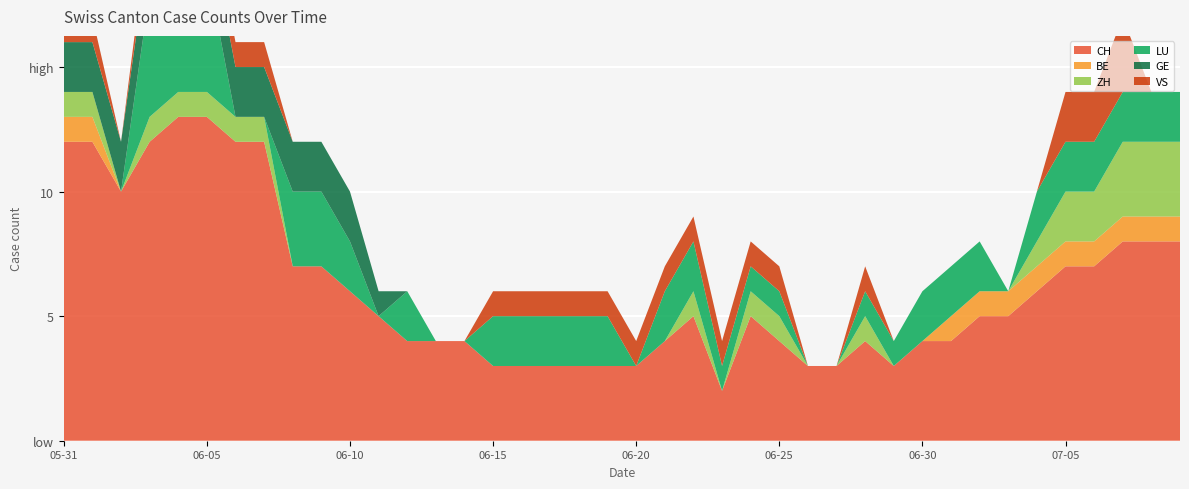

Reading left to right, list all the values displayed in this chart.

CH: 2020-05-31=12	2020-06-01=12	2020-06-02=10	2020-06-03=12	2020-06-04=13	2020-06-05=13	2020-06-06=12	2020-06-07=12	2020-06-08=7	2020-06-09=7	2020-06-10=6	2020-06-11=5	2020-06-12=4	2020-06-13=4	2020-06-14=4	2020-06-15=3	2020-06-16=3	2020-06-17=3	2020-06-18=3	2020-06-19=3	2020-06-20=3	2020-06-21=4	2020-06-22=5	2020-06-23=2	2020-06-24=5	2020-06-25=4	2020-06-26=3	2020-06-27=3	2020-06-28=4	2020-06-29=3	2020-06-30=4	2020-07-01=4	2020-07-02=5	2020-07-03=5	2020-07-04=6	2020-07-05=7	2020-07-06=7	2020-07-07=8	2020-07-08=8	2020-07-09=8
BE: 2020-05-31=1	2020-06-01=1	2020-06-02=0	2020-06-03=0	2020-06-04=0	2020-06-05=0	2020-06-06=0	2020-06-07=0	2020-06-08=0	2020-06-09=0	2020-06-10=0	2020-06-11=0	2020-06-12=0	2020-06-13=0	2020-06-14=0	2020-06-15=0	2020-06-16=0	2020-06-17=0	2020-06-18=0	2020-06-19=0	2020-06-20=0	2020-06-21=0	2020-06-22=0	2020-06-23=0	2020-06-24=0	2020-06-25=0	2020-06-26=0	2020-06-27=0	2020-06-28=0	2020-06-29=0	2020-06-30=0	2020-07-01=1	2020-07-02=1	2020-07-03=1	2020-07-04=1	2020-07-05=1	2020-07-06=1	2020-07-07=1	2020-07-08=1	2020-07-09=1
ZH: 2020-05-31=1	2020-06-01=1	2020-06-02=0	2020-06-03=1	2020-06-04=1	2020-06-05=1	2020-06-06=1	2020-06-07=1	2020-06-08=0	2020-06-09=0	2020-06-10=0	2020-06-11=0	2020-06-12=0	2020-06-13=0	2020-06-14=0	2020-06-15=0	2020-06-16=0	2020-06-17=0	2020-06-18=0	2020-06-19=0	2020-06-20=0	2020-06-21=0	2020-06-22=1	2020-06-23=0	2020-06-24=1	2020-06-25=1	2020-06-26=0	2020-06-27=0	2020-06-28=1	2020-06-29=0	2020-06-30=0	2020-07-01=0	2020-07-02=0	2020-07-03=0	2020-07-04=1	2020-07-05=2	2020-07-06=2	2020-07-07=3	2020-07-08=3	2020-07-09=3
LU: 2020-05-31=0	2020-06-01=0	2020-06-02=0	2020-06-03=5	2020-06-04=5	2020-06-05=5	2020-06-06=0	2020-06-07=0	2020-06-08=3	2020-06-09=3	2020-06-10=2	2020-06-11=0	2020-06-12=2	2020-06-13=0	2020-06-14=0	2020-06-15=2	2020-06-16=2	2020-06-17=2	2020-06-18=2	2020-06-19=2	2020-06-20=0	2020-06-21=2	2020-06-22=2	2020-06-23=1	2020-06-24=1	2020-06-25=1	2020-06-26=0	2020-06-27=0	2020-06-28=1	2020-06-29=1	2020-06-30=2	2020-07-01=2	2020-07-02=2	2020-07-03=0	2020-07-04=2	2020-07-05=2	2020-07-06=2	2020-07-07=2	2020-07-08=2	2020-07-09=2
GE: 2020-05-31=2	2020-06-01=2	2020-06-02=2	2020-06-03=2	2020-06-04=2	2020-06-05=2	2020-06-06=2	2020-06-07=2	2020-06-08=2	2020-06-09=2	2020-06-10=2	2020-06-11=1	2020-06-12=0	2020-06-13=0	2020-06-14=0	2020-06-15=0	2020-06-16=0	2020-06-17=0	2020-06-18=0	2020-06-19=0	2020-06-20=0	2020-06-21=0	2020-06-22=0	2020-06-23=0	2020-06-24=0	2020-06-25=0	2020-06-26=0	2020-06-27=0	2020-06-28=0	2020-06-29=0	2020-06-30=0	2020-07-01=0	2020-07-02=0	2020-07-03=0	2020-07-04=0	2020-07-05=0	2020-07-06=0	2020-07-07=0	2020-07-08=0	2020-07-09=0
VS: 2020-05-31=1	2020-06-01=1	2020-06-02=0	2020-06-03=1	2020-06-04=1	2020-06-05=1	2020-06-06=1	2020-06-07=1	2020-06-08=0	2020-06-09=0	2020-06-10=0	2020-06-11=0	2020-06-12=0	2020-06-13=0	2020-06-14=0	2020-06-15=1	2020-06-16=1	2020-06-17=1	2020-06-18=1	2020-06-19=1	2020-06-20=1	2020-06-21=1	2020-06-22=1	2020-06-23=1	2020-06-24=1	2020-06-25=1	2020-06-26=0	2020-06-27=0	2020-06-28=1	2020-06-29=0	2020-06-30=0	2020-07-01=0	2020-07-02=0	2020-07-03=0	2020-07-04=0	2020-07-05=2	2020-07-06=2	2020-07-07=3	2020-07-08=0	2020-07-09=0